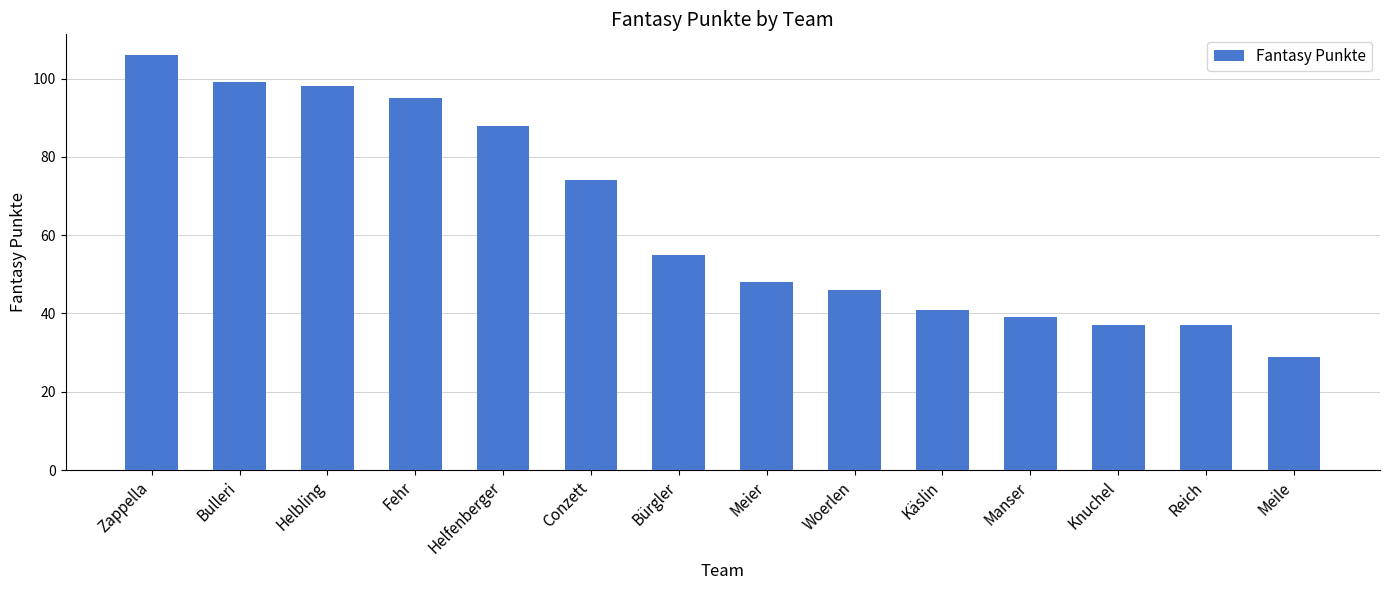

Reading left to right, extract all data points from this chart.

106	99	98	95	88	74	55	48	46	41	39	37	37	29